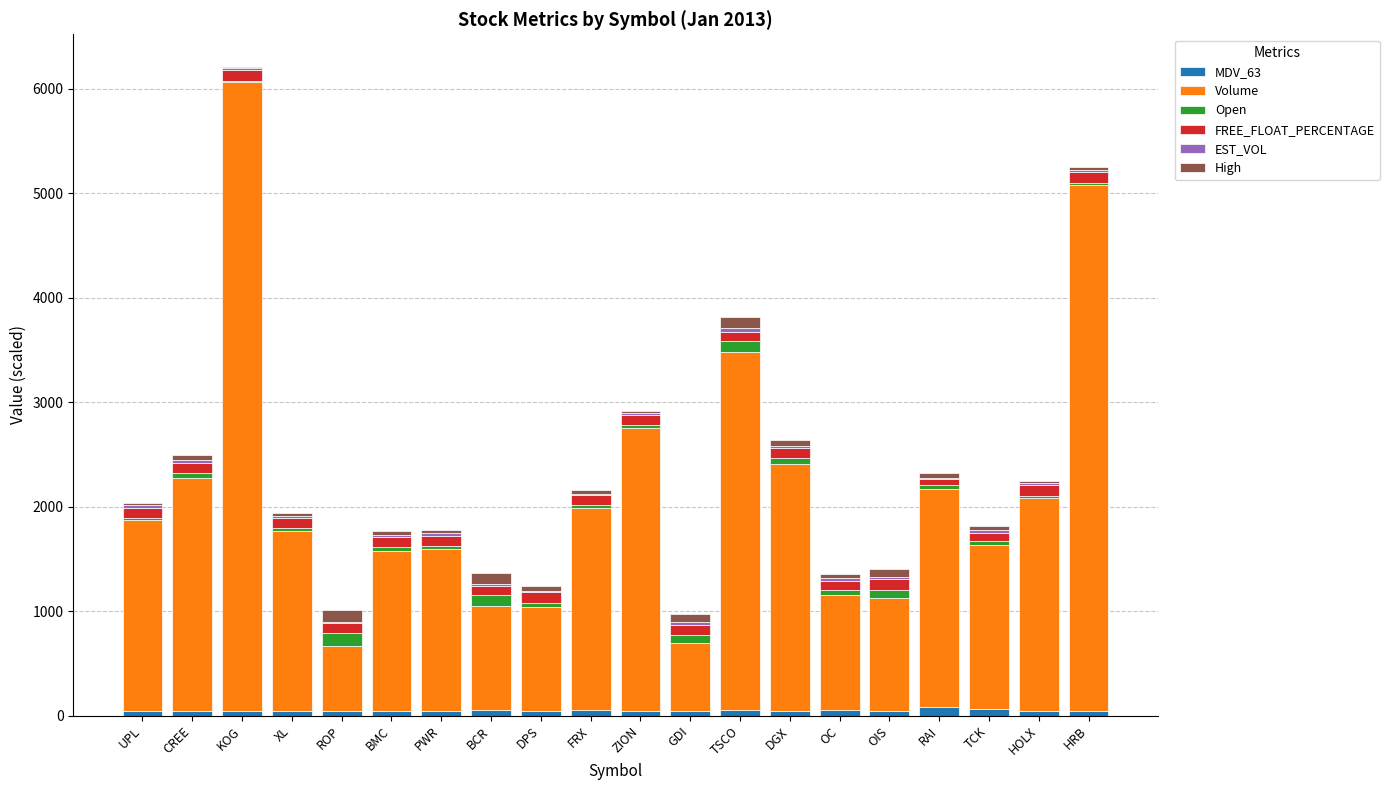

At which category is the sum across all series the highest?

KOG